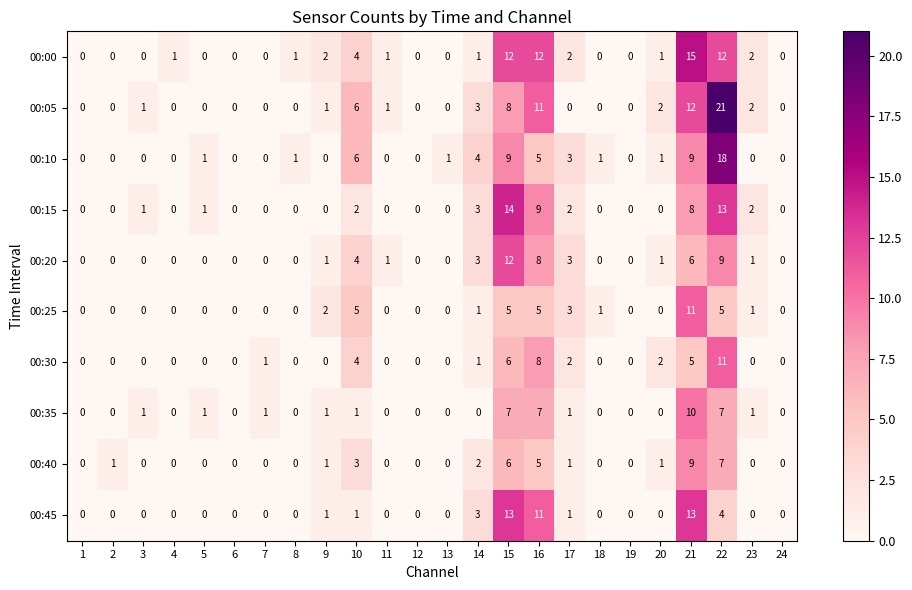

What is the total value across all series at 21?

98